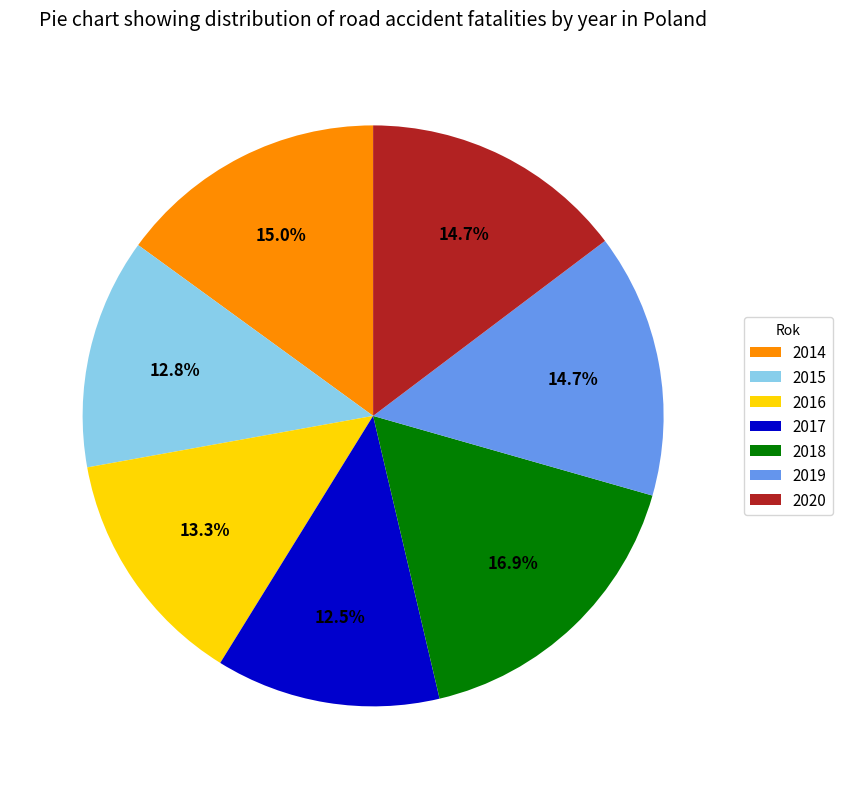

Which slice is the largest?

2018